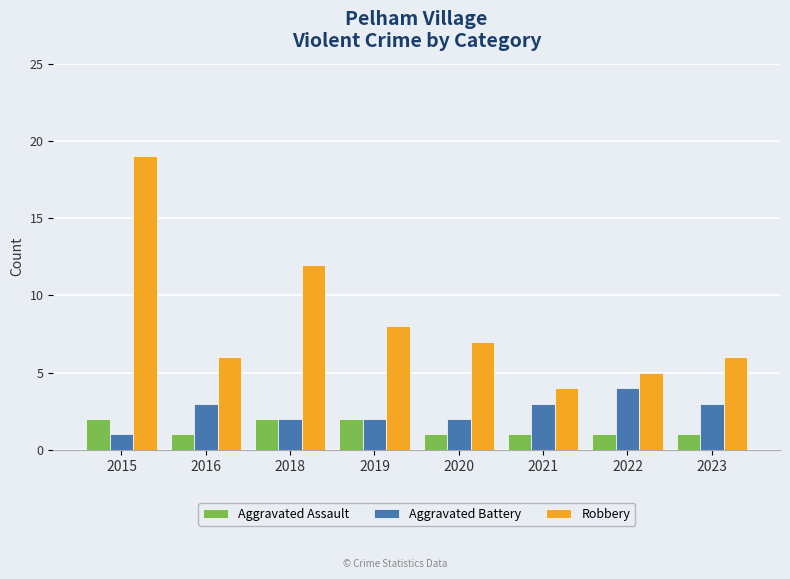

At which category is the sum across all series the highest?

2015